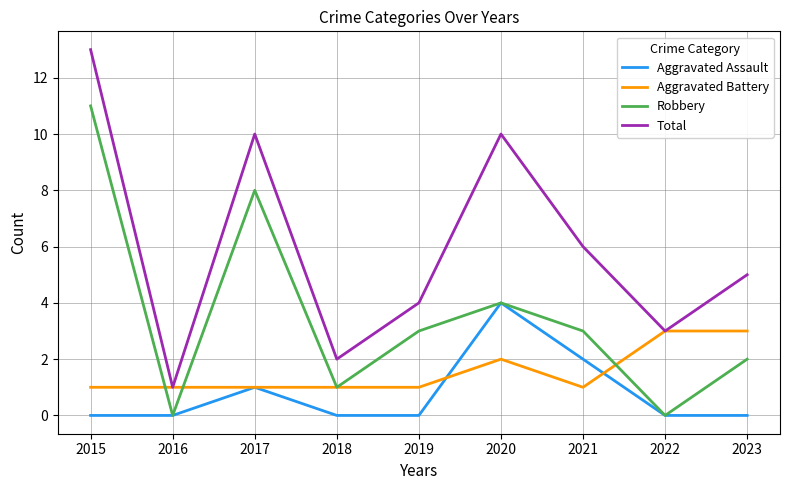

What is the sum of all Total values?

54